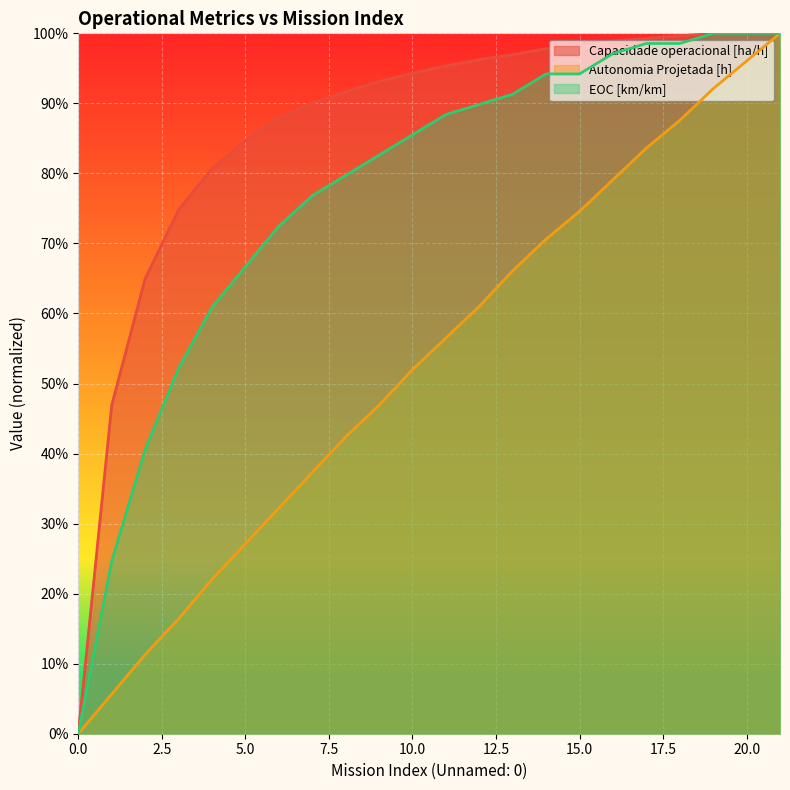

True or false: Autonomia Projetada [h] has a value of 0.7 at 14.

True